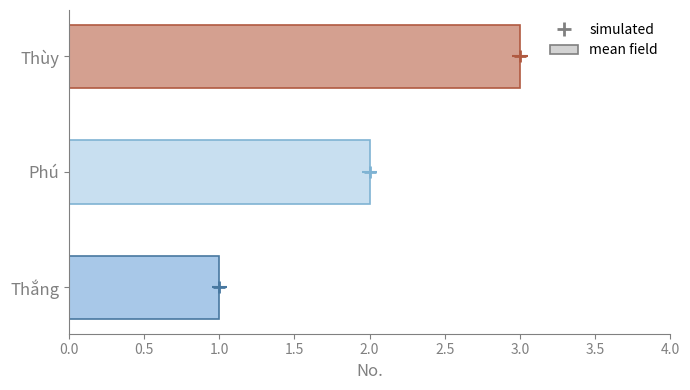

List the labels in order of value, largest first.

Thùy, Phú, Thắng